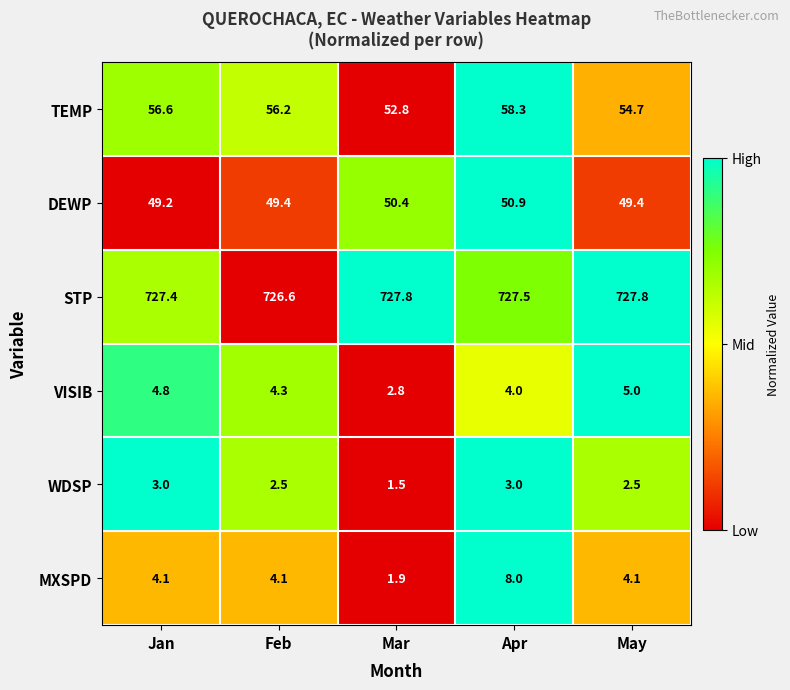

Reading left to right, extract all data points from this chart.

TEMP: Jan=56.6	Feb=56.2	Mar=52.8	Apr=58.3	May=54.7
DEWP: Jan=49.2	Feb=49.4	Mar=50.4	Apr=50.9	May=49.4
STP: Jan=727.4	Feb=726.6	Mar=727.8	Apr=727.5	May=727.8
VISIB: Jan=4.8	Feb=4.3	Mar=2.8	Apr=4.0	May=5.0
WDSP: Jan=3.0	Feb=2.5	Mar=1.5	Apr=3.0	May=2.5
MXSPD: Jan=4.1	Feb=4.1	Mar=1.9	Apr=8.0	May=4.1